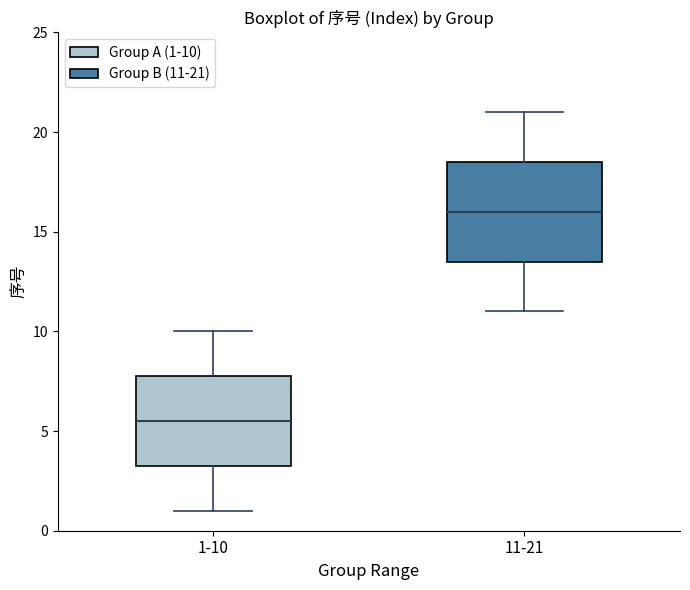

Which box has the lowest median line?

1-10